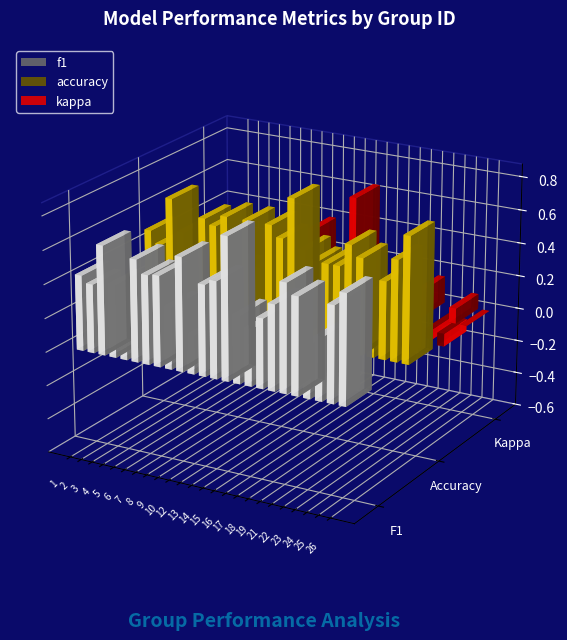

Which category has the highest value in the accuracy series?

15